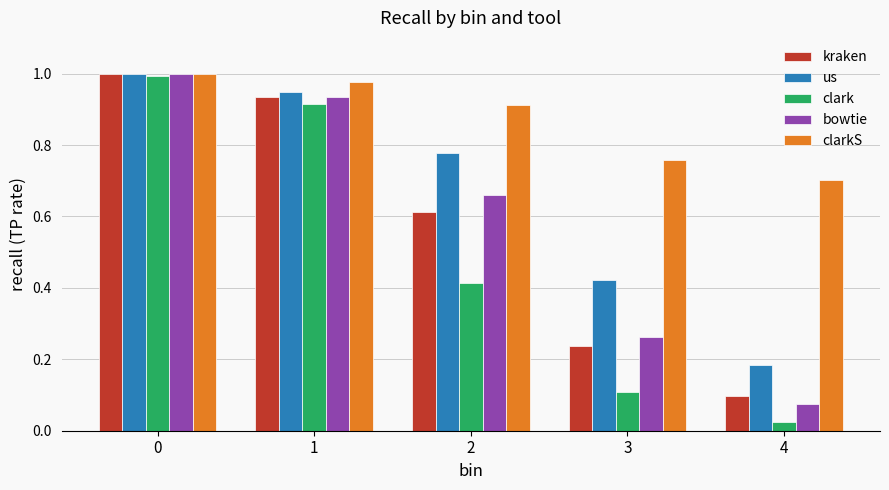

What is the average value of the clark series?

0.5